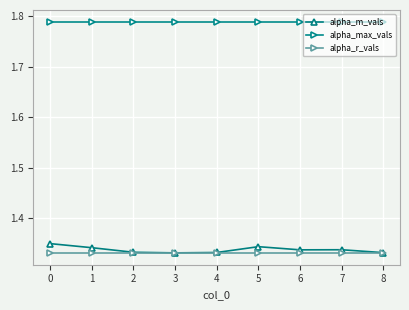

At how many categories does at least one series exceed 1?

9